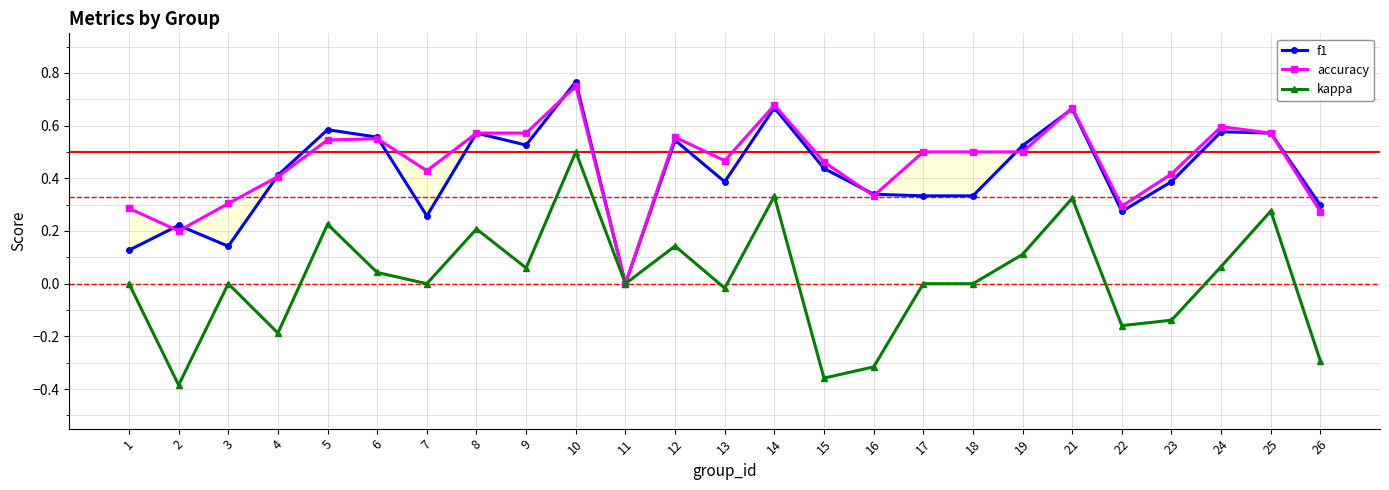

What is the total value across all series at 14?

1.7